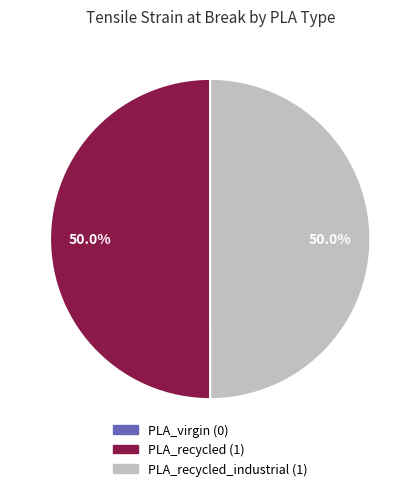

How many segments does this pie chart have?

3